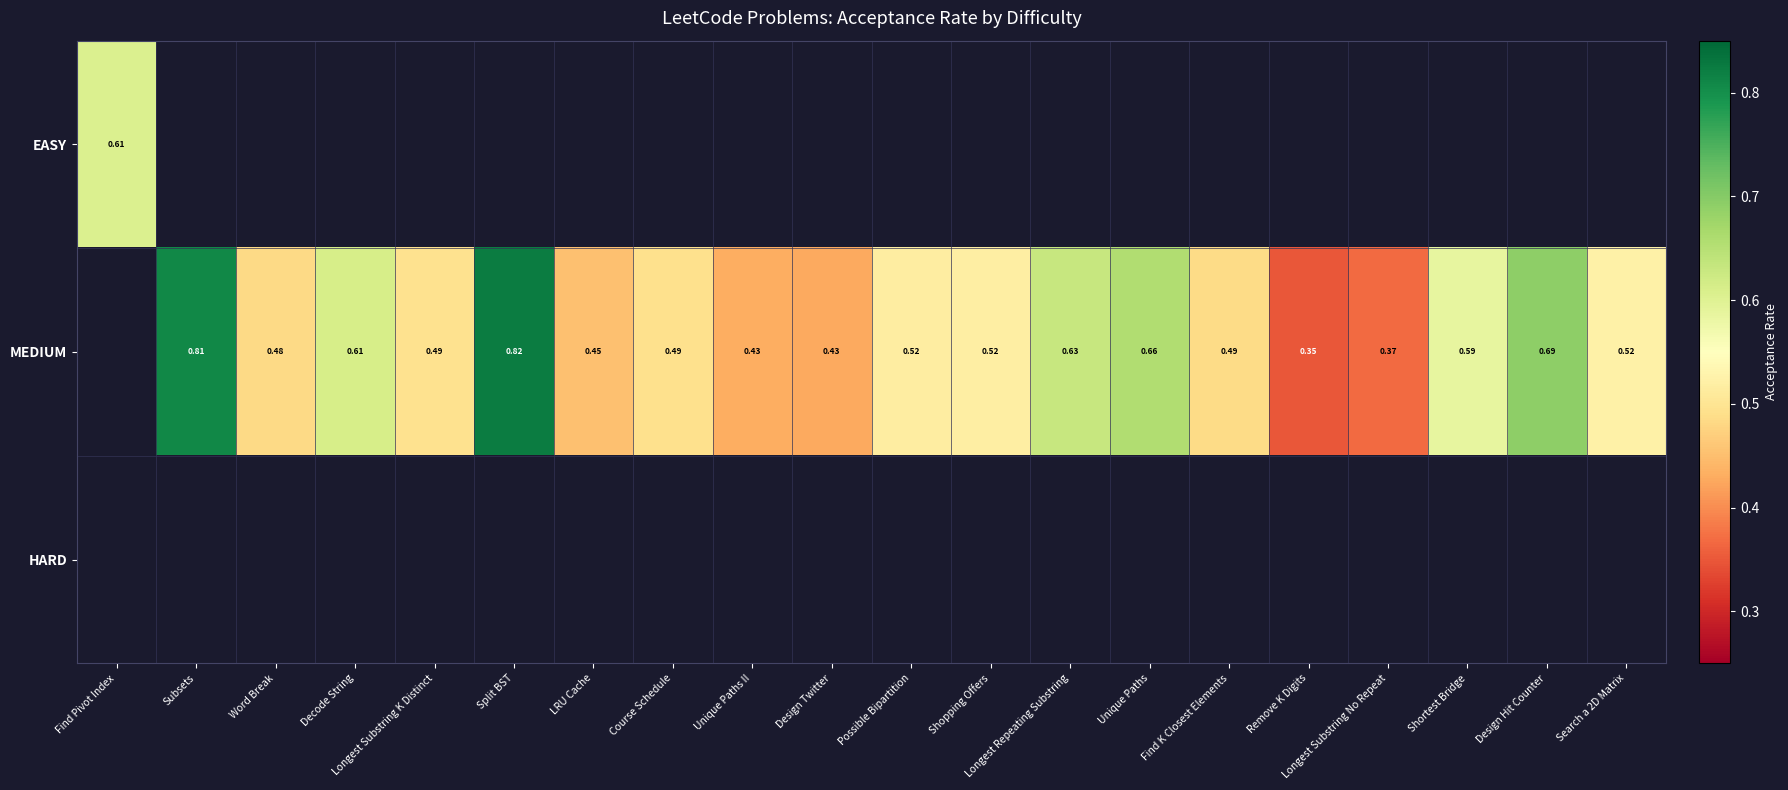

Which category has the lowest value in the EASY series?

Find Pivot Index